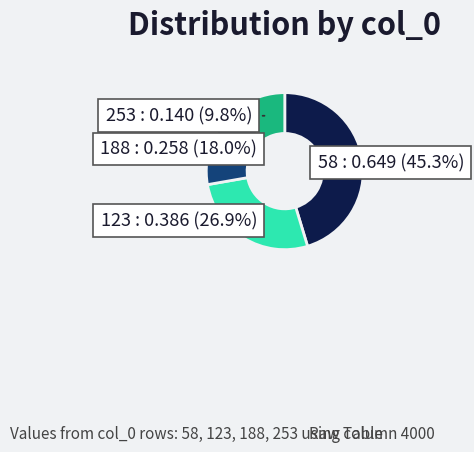

Which category has the smallest portion of the pie?

253